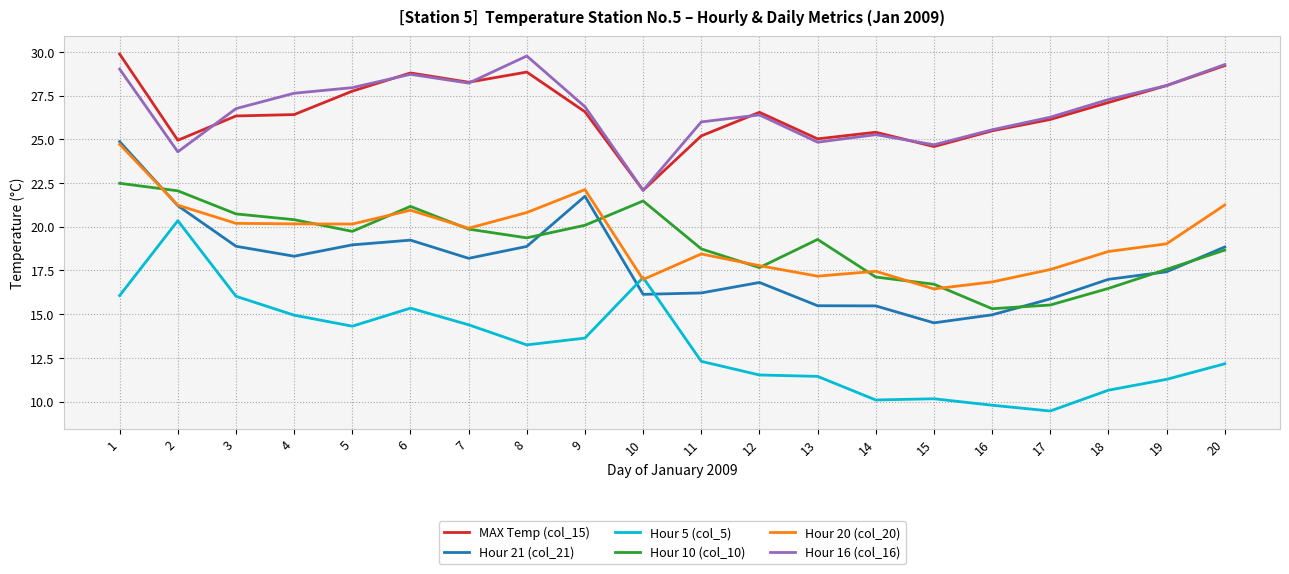

True or false: MAX Temp (col_15) and Hour 10 (col_10) cross at least once.

False